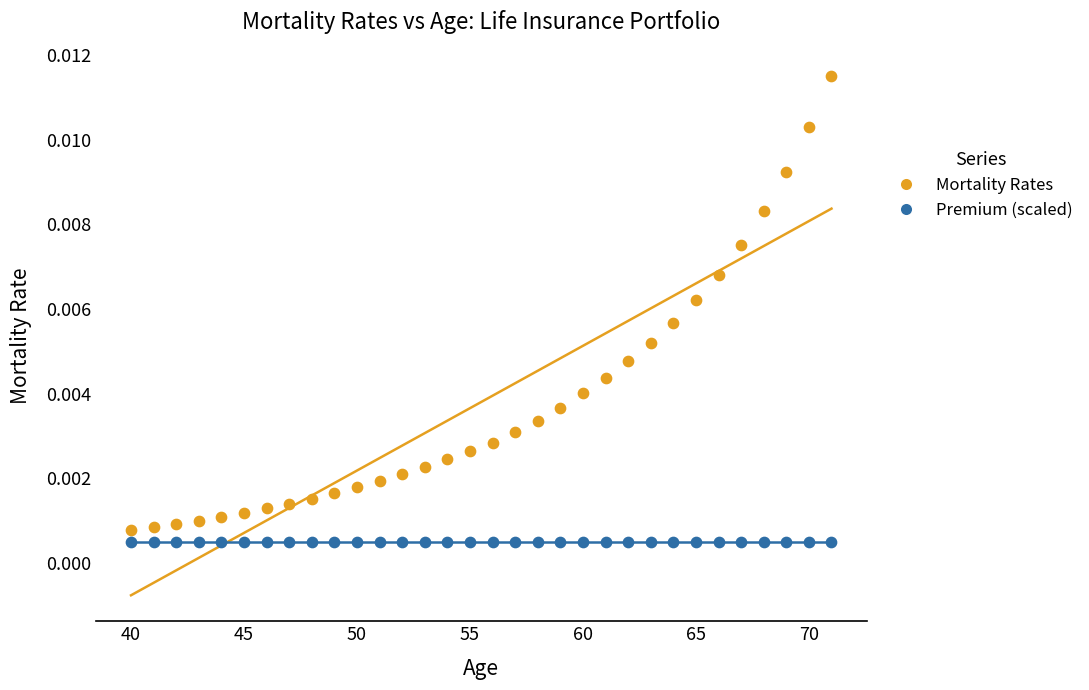

How many data points are displayed?

64